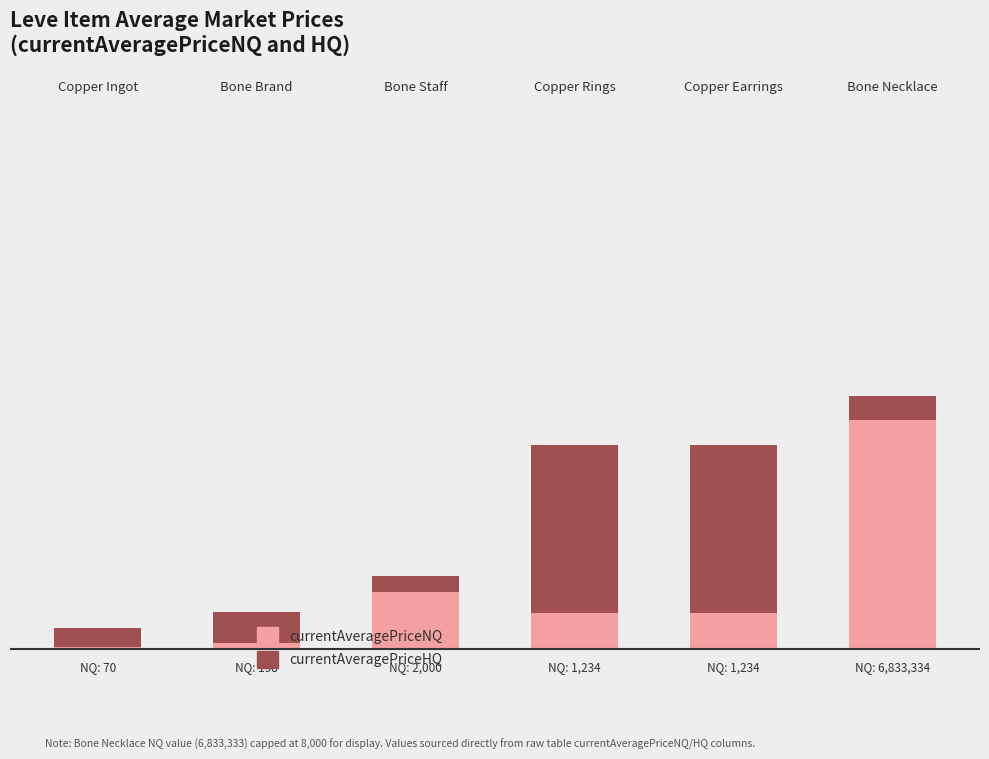

Is it true that currentAveragePriceHQ equals 268.8 at Copper Ingot?

False